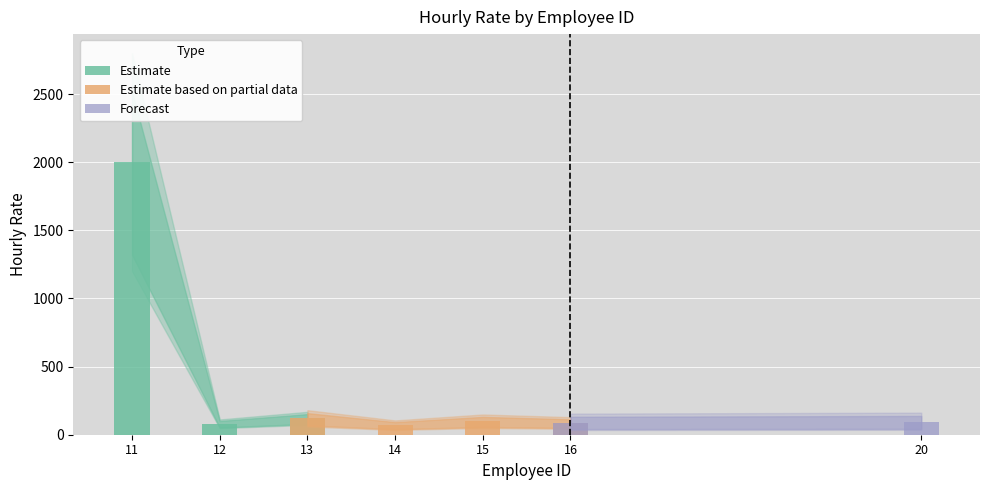

Reading left to right, what are all the values shown in this chart?

11=2000	12=80	13=120	14=70	15=99	16=86	20=90